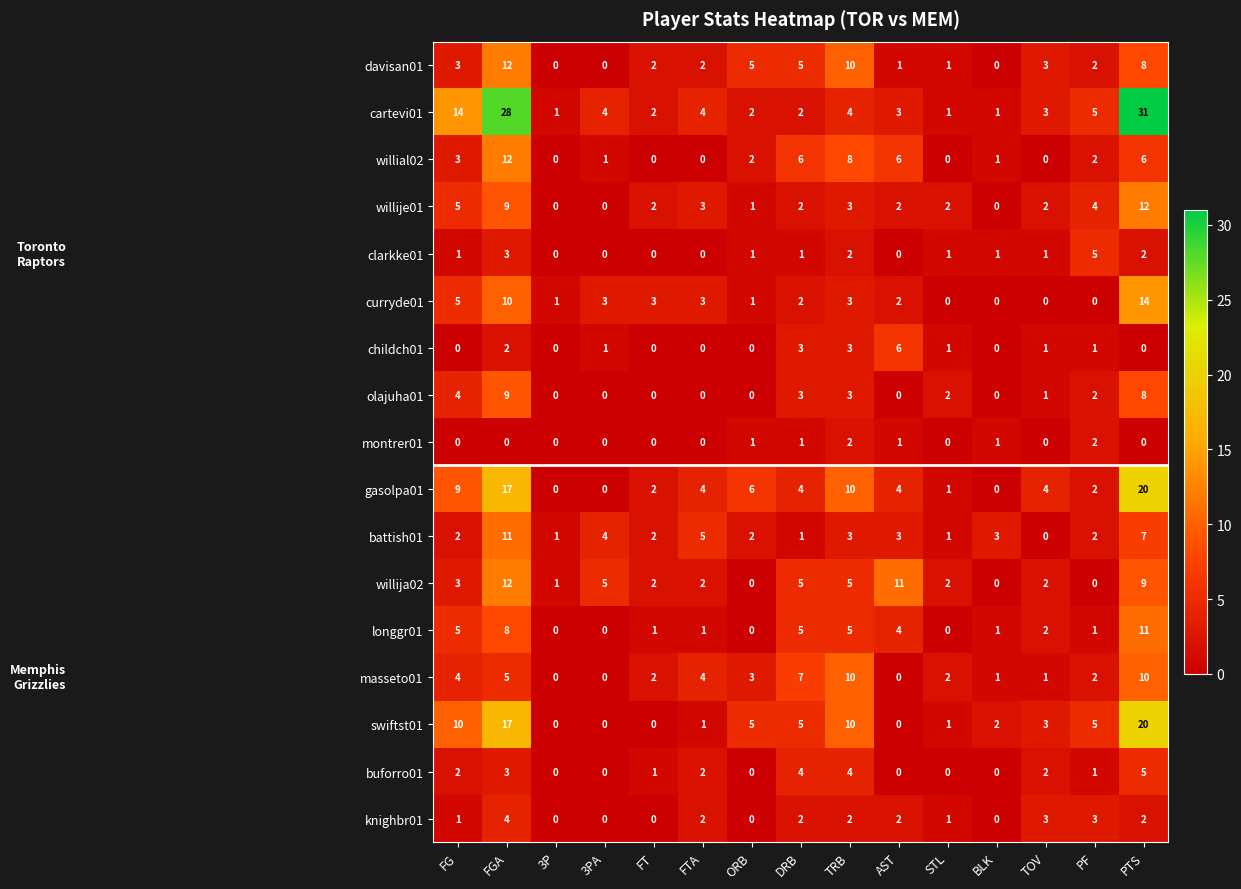

Is it true that masseto01 equals 7 at FGA?

False